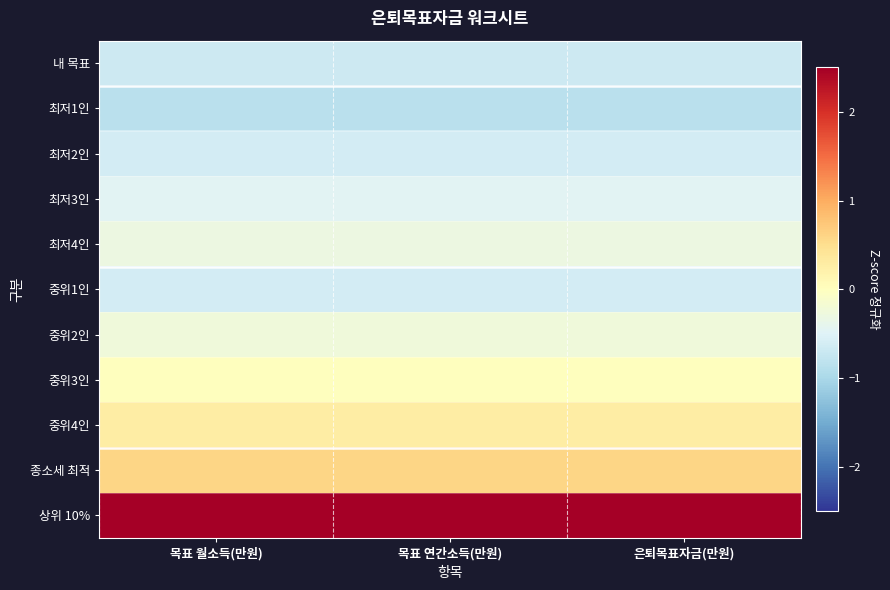

Reading left to right, list all the values displayed in this chart.

내 목표: 목표 월소득(만원)=-0.7	목표 연간소득(만원)=-0.7	은퇴목표자금(만원)=-0.7
최저1인: 목표 월소득(만원)=-0.8	목표 연간소득(만원)=-0.8	은퇴목표자금(만원)=-0.8
최저2인: 목표 월소득(만원)=-0.6	목표 연간소득(만원)=-0.6	은퇴목표자금(만원)=-0.6
최저3인: 목표 월소득(만원)=-0.5	목표 연간소득(만원)=-0.5	은퇴목표자금(만원)=-0.5
최저4인: 목표 월소득(만원)=-0.3	목표 연간소득(만원)=-0.3	은퇴목표자금(만원)=-0.3
중위1인: 목표 월소득(만원)=-0.6	목표 연간소득(만원)=-0.6	은퇴목표자금(만원)=-0.6
중위2인: 목표 월소득(만원)=-0.2	목표 연간소득(만원)=-0.2	은퇴목표자금(만원)=-0.2
중위3인: 목표 월소득(만원)=0.0	목표 연간소득(만원)=0.0	은퇴목표자금(만원)=0.0
중위4인: 목표 월소득(만원)=0.3	목표 연간소득(만원)=0.3	은퇴목표자금(만원)=0.3
종소세 최적: 목표 월소득(만원)=0.6	목표 연간소득(만원)=0.6	은퇴목표자금(만원)=0.6
상위 10%: 목표 월소득(만원)=2.9	목표 연간소득(만원)=2.9	은퇴목표자금(만원)=2.9